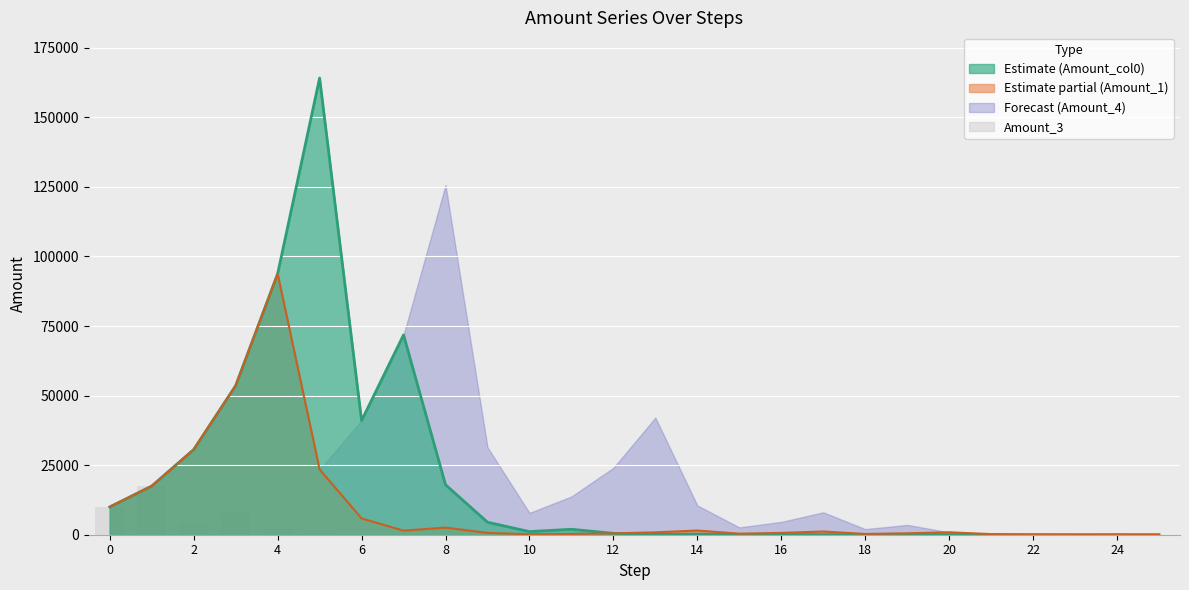

What is the minimum value for Amount_col0 line?

4.5